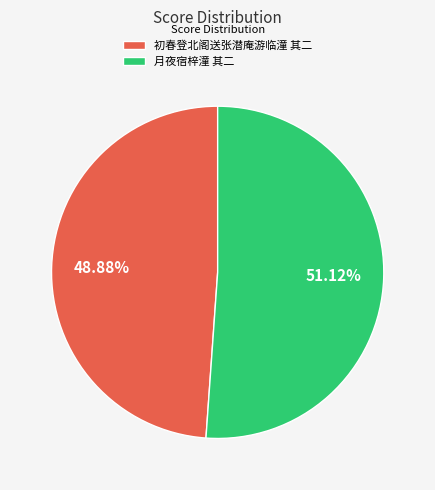

What is the majority slice?

月夜宿梓潼 其二